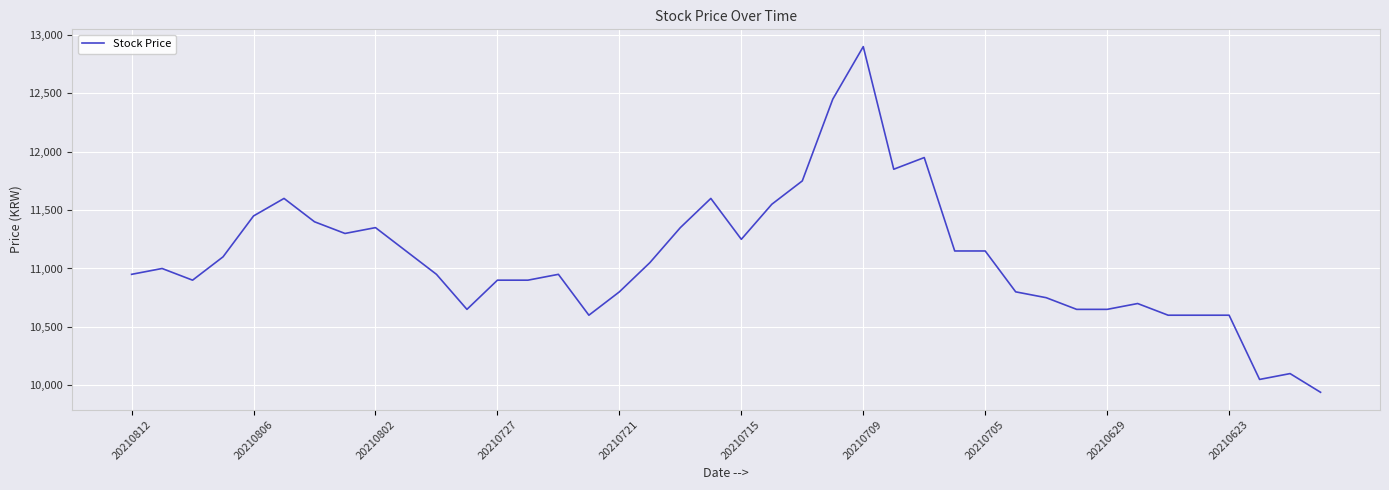

What is the maximum value shown in the chart?

12900